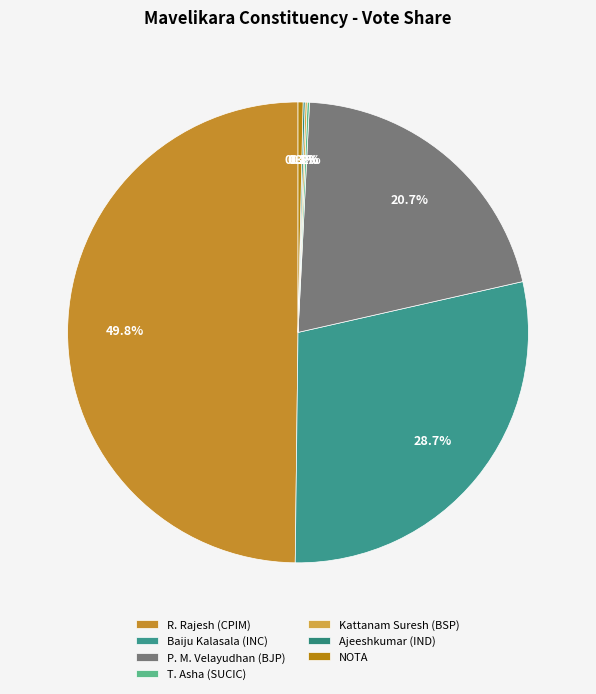

To the nearest percent, what is the average slice percentage?

14%